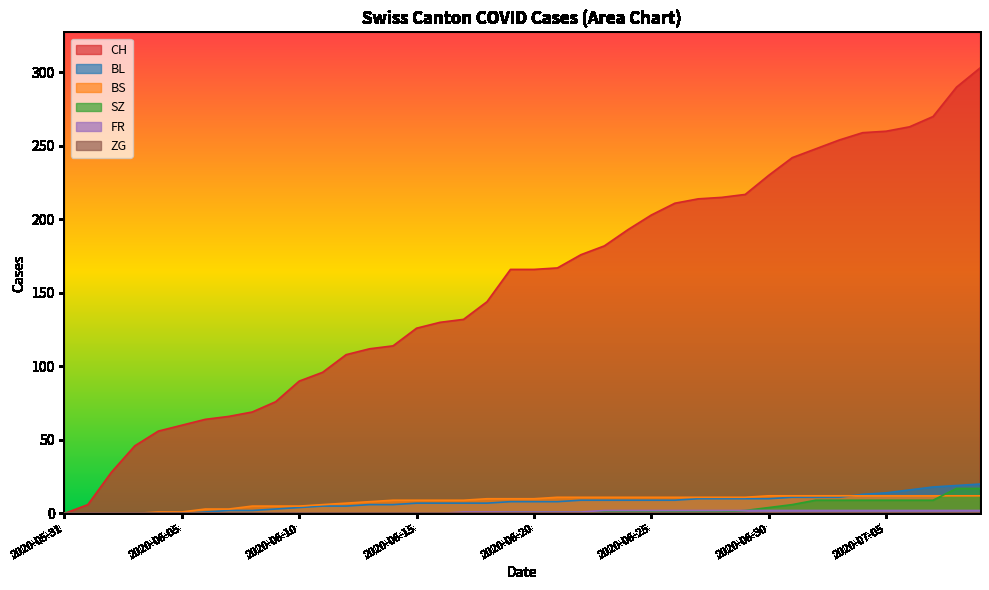

How many series are shown in this chart?

6